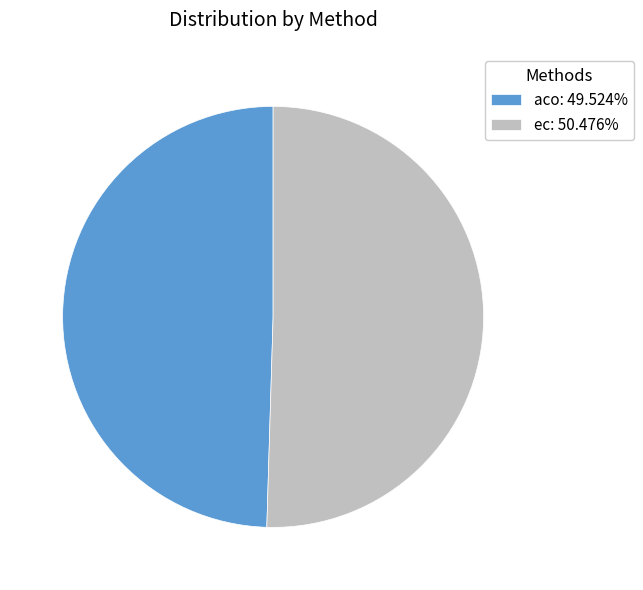

Is the sum of aco: 49.524% and ec: 50.476% greater than half?

Yes